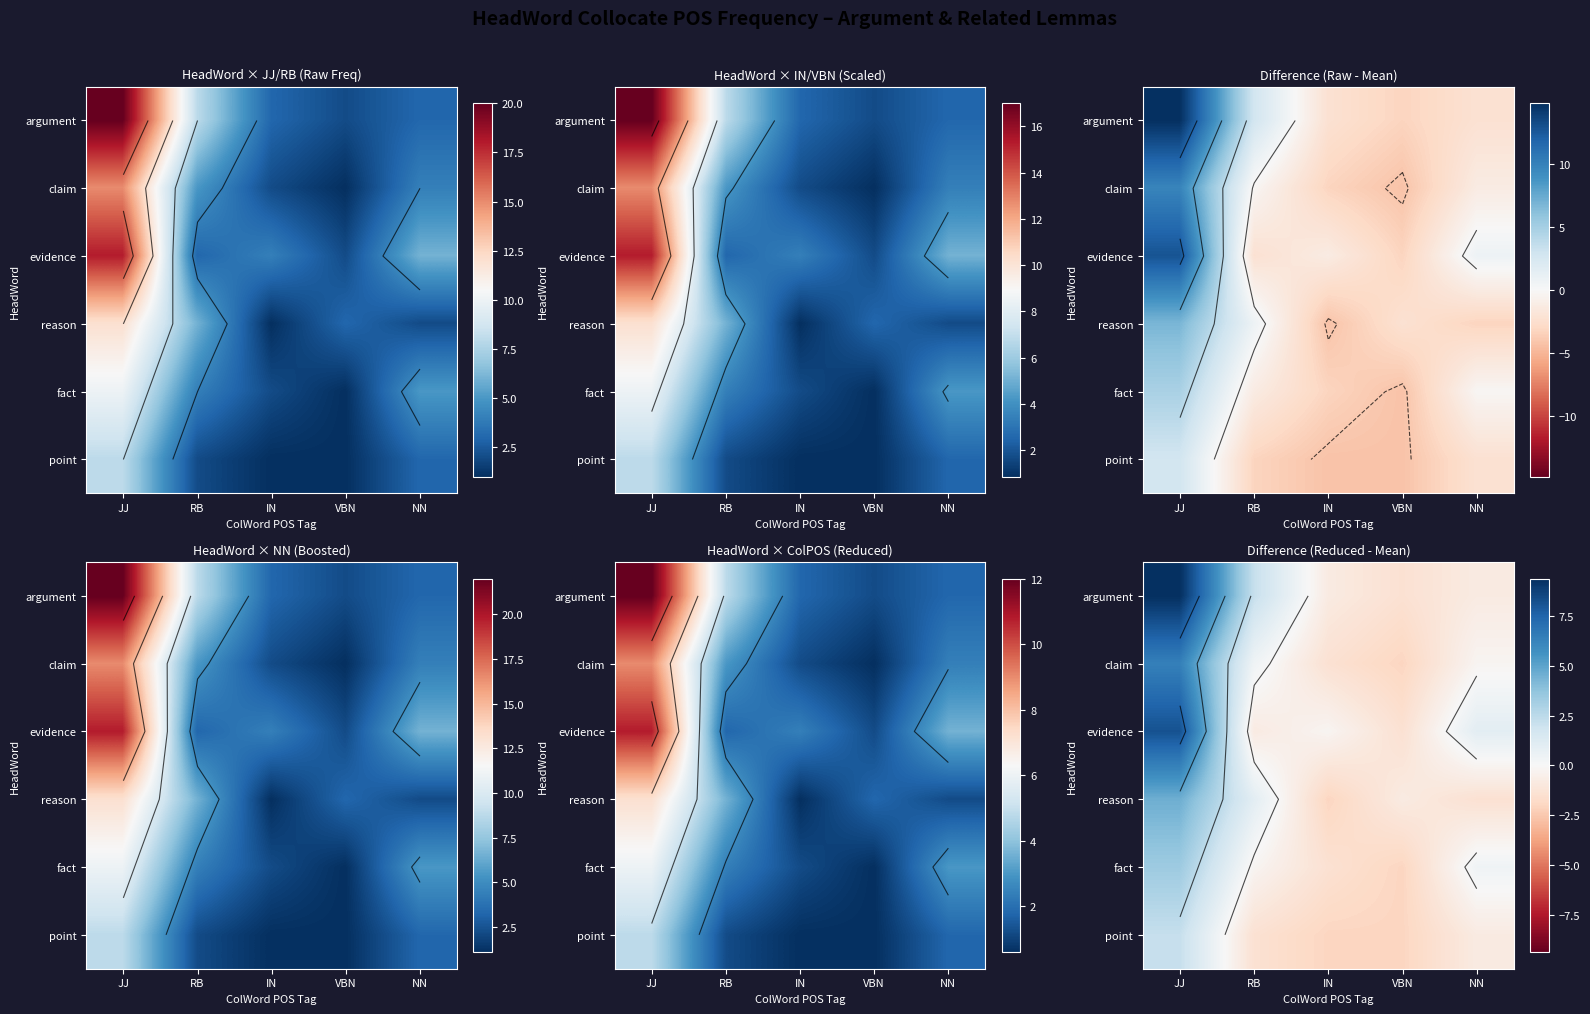

How many values in fact are below zero?

3